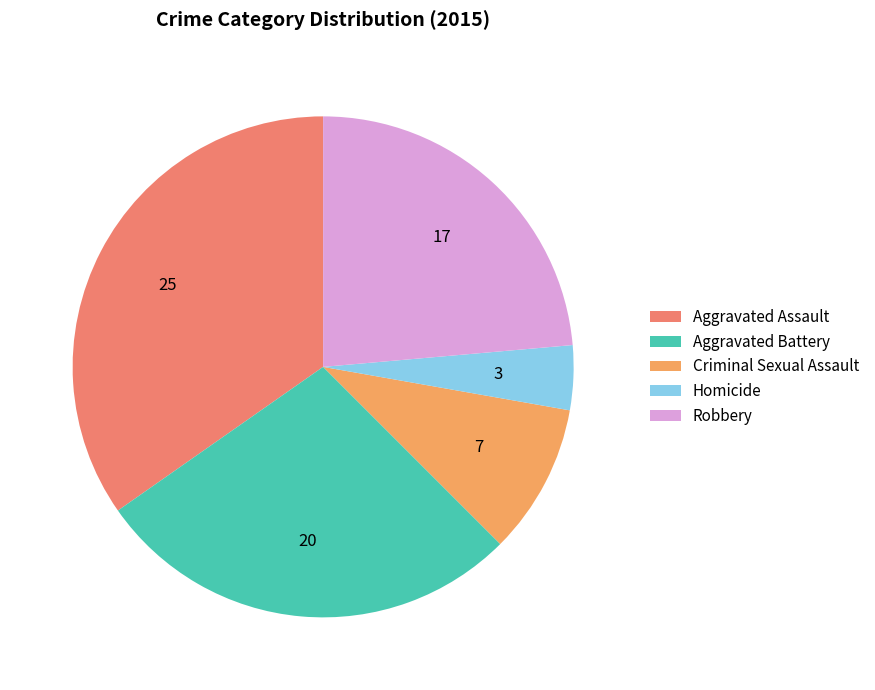

Is it true that Aggravated Assault is 49% of the pie?

False